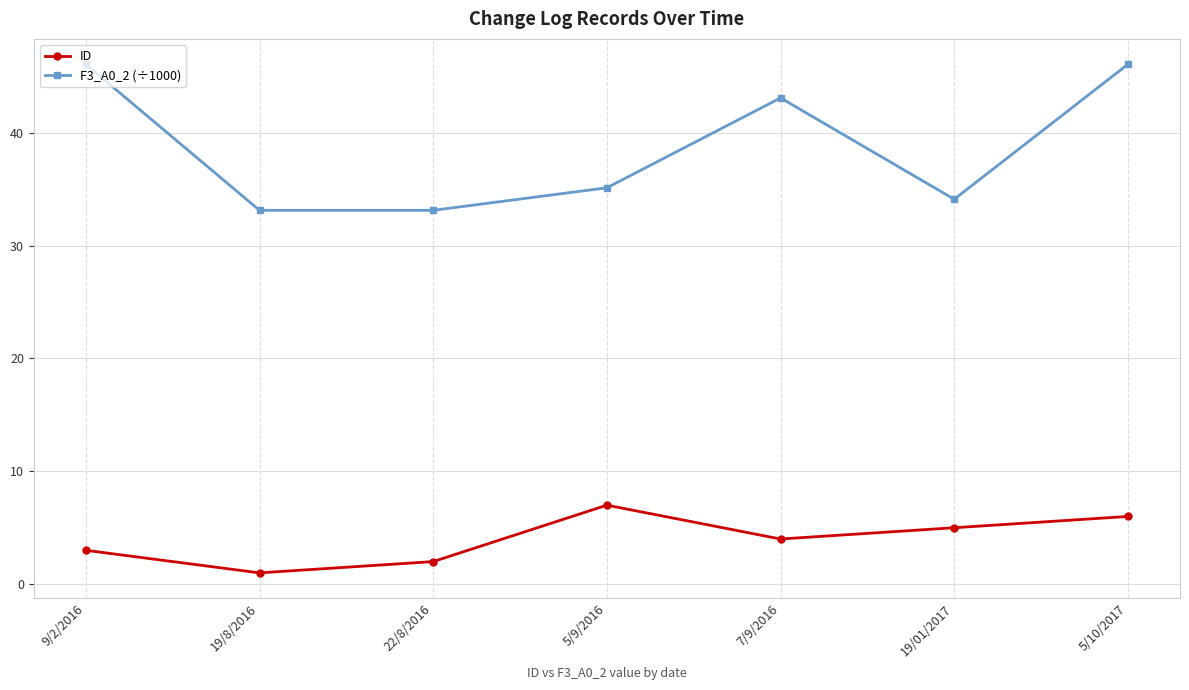

Where is ID nearest to the value 4?

7/9/2016